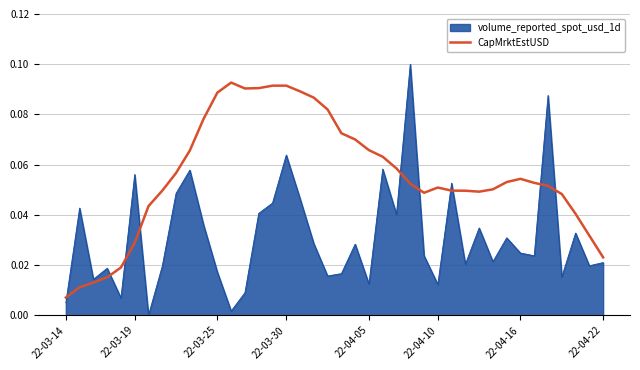

Which series has the largest total across all categories?

CapMrktEstUSD